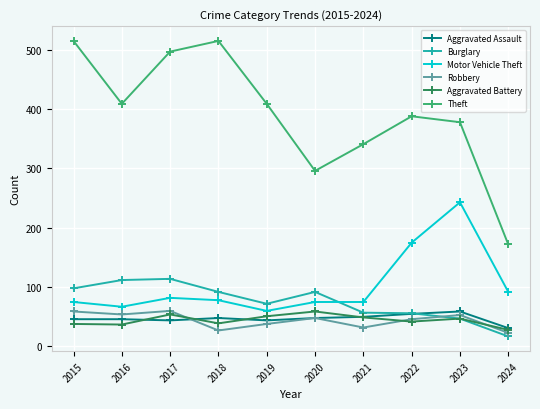

What is the value of the Theft point at the 3rd from the left?

497